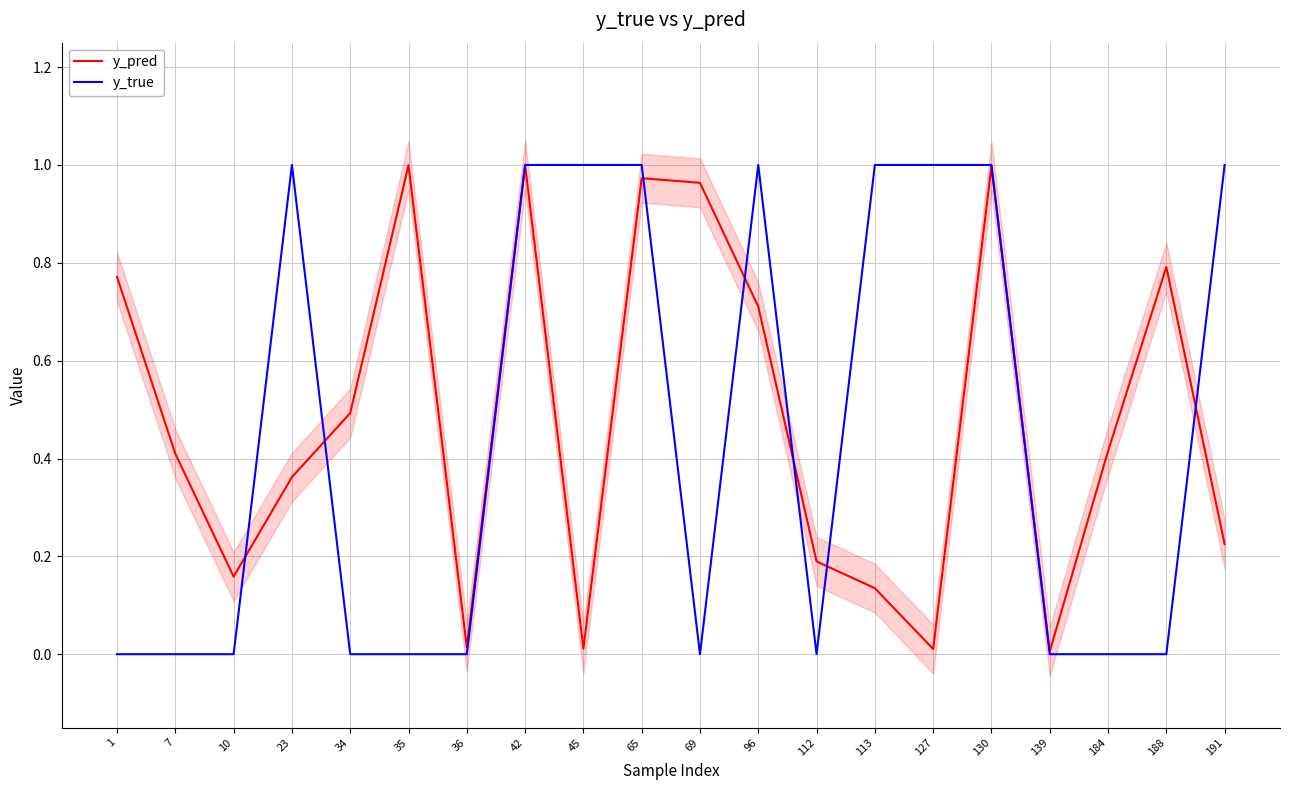

Which series changed the most between 10 and 113?

y_true